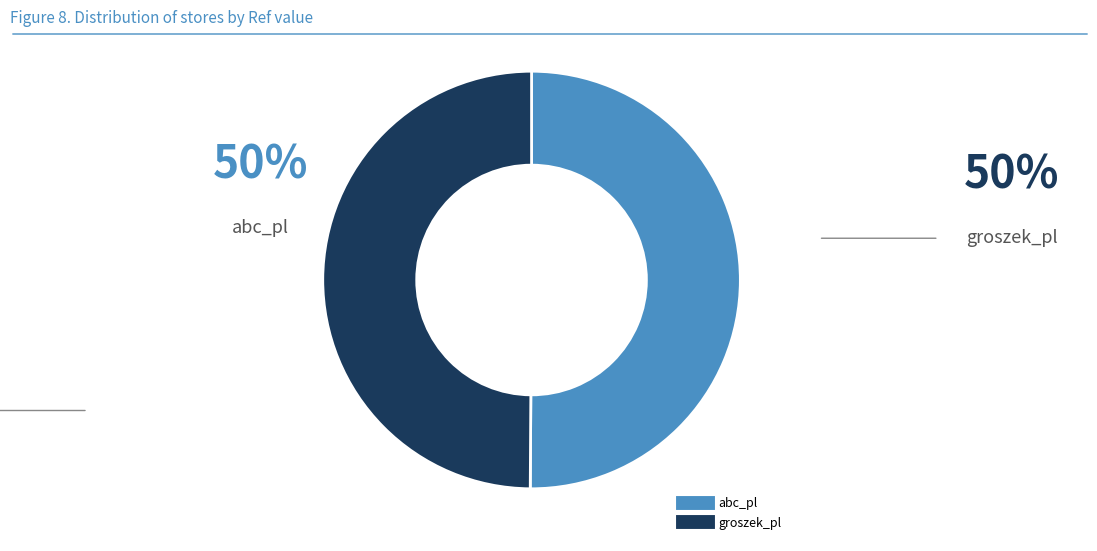

Approximately how many times larger is the value at abc_pl compared to groszek_pl?

1.0